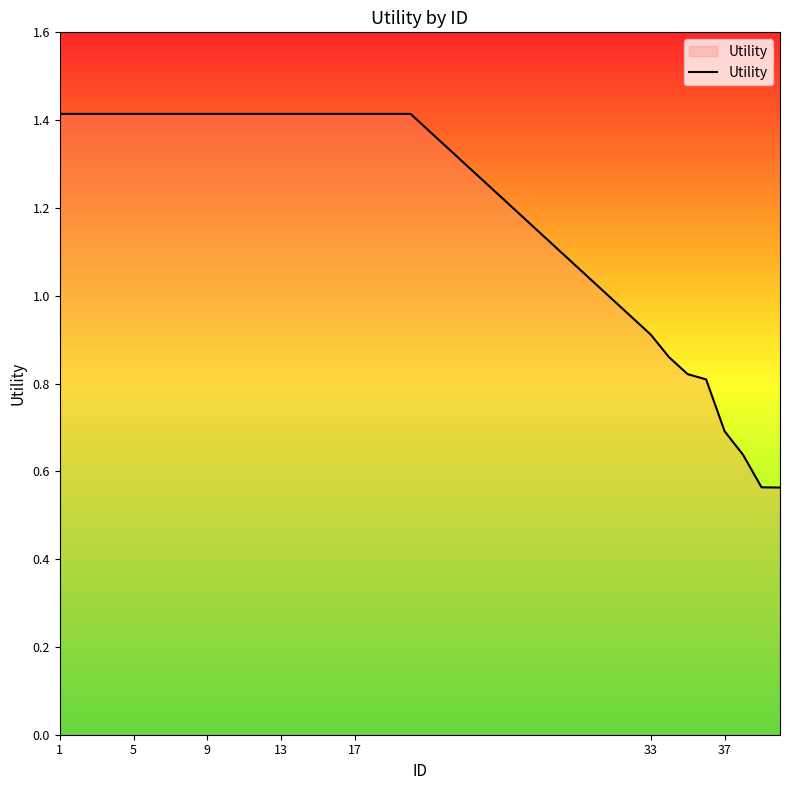

What is the greatest value displayed?

1.4